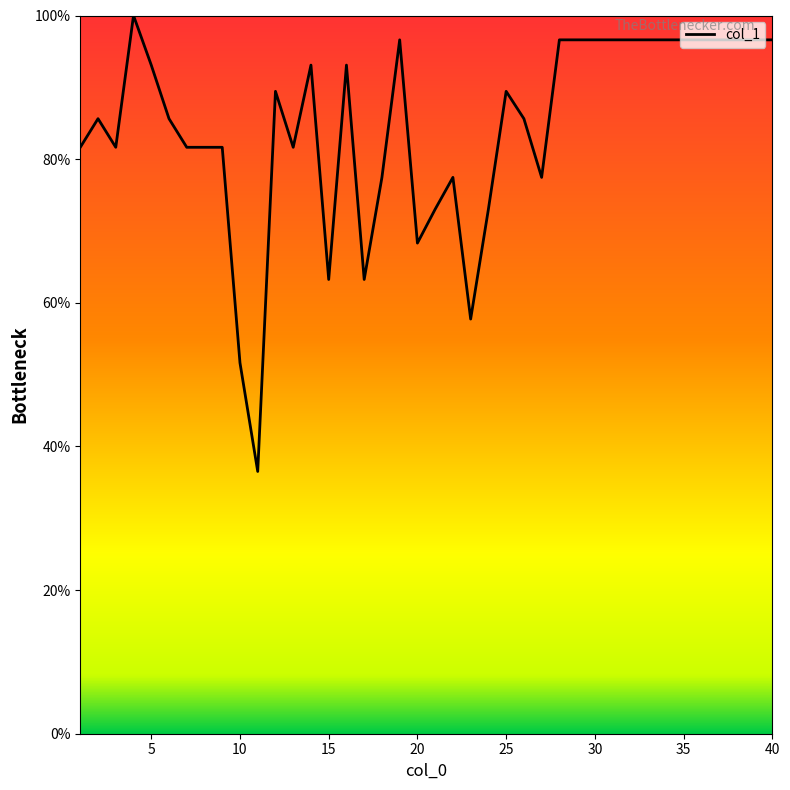

What is the difference between the maximum and minimum values?

63.5